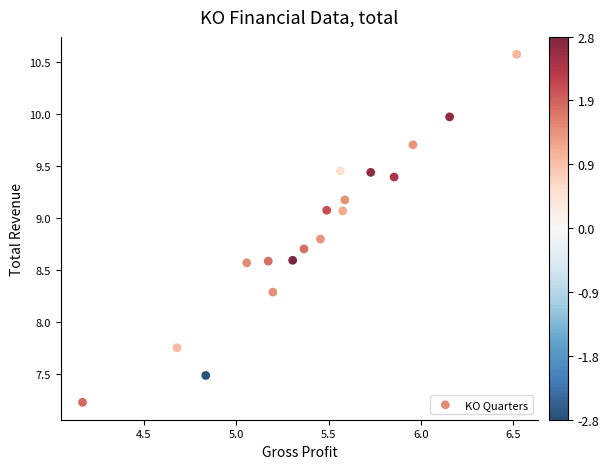

What is the range of Y values (max minus min)?

3.3